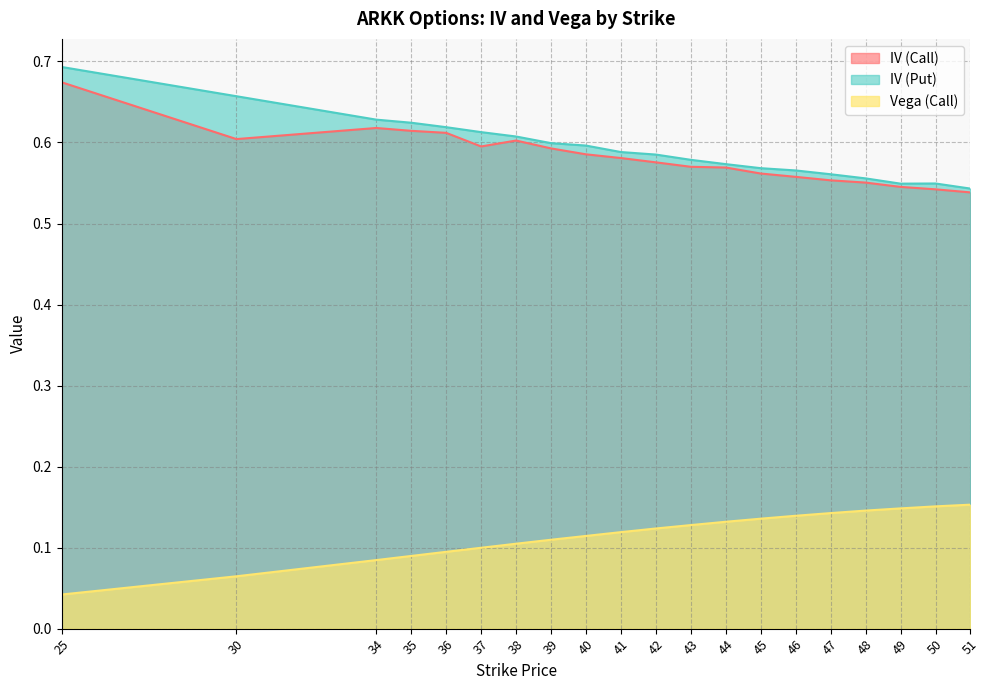

What is the total value across all series at 37?

1.3